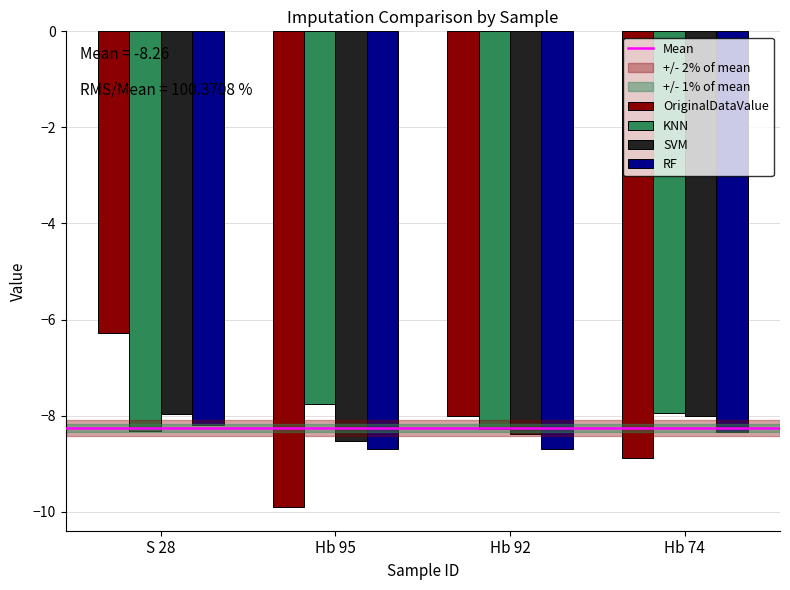

What is the sum of all RF values?

-33.9